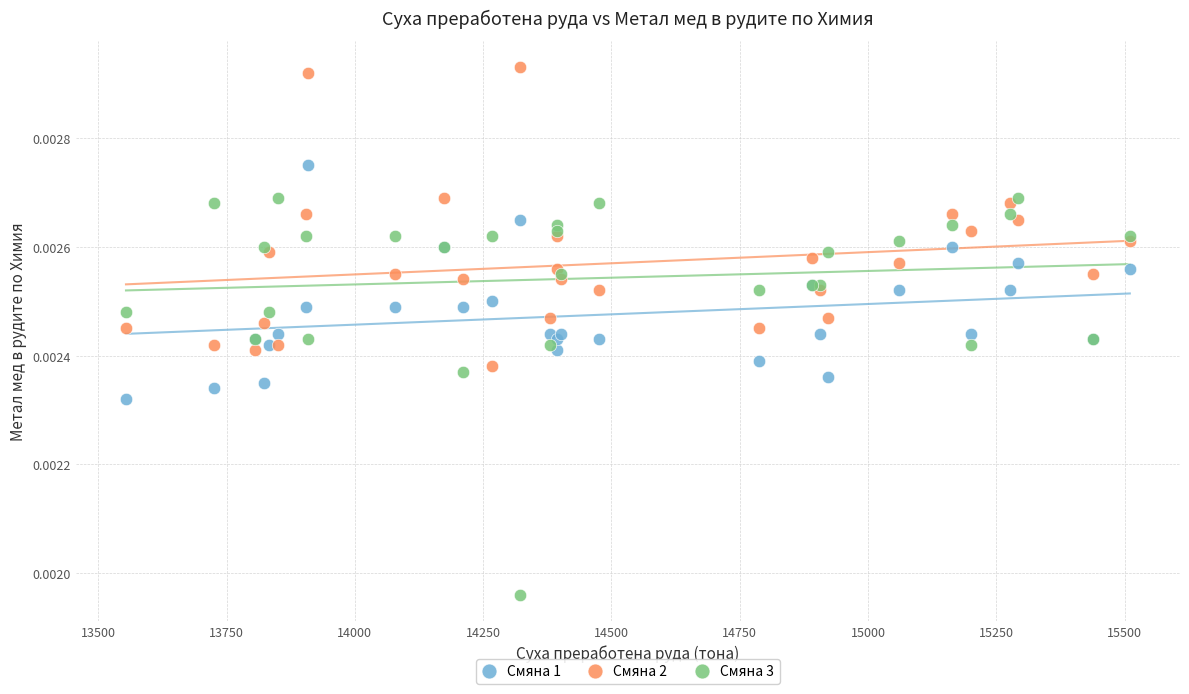

Which series reaches the minimum Y coordinate?

Смяна 3